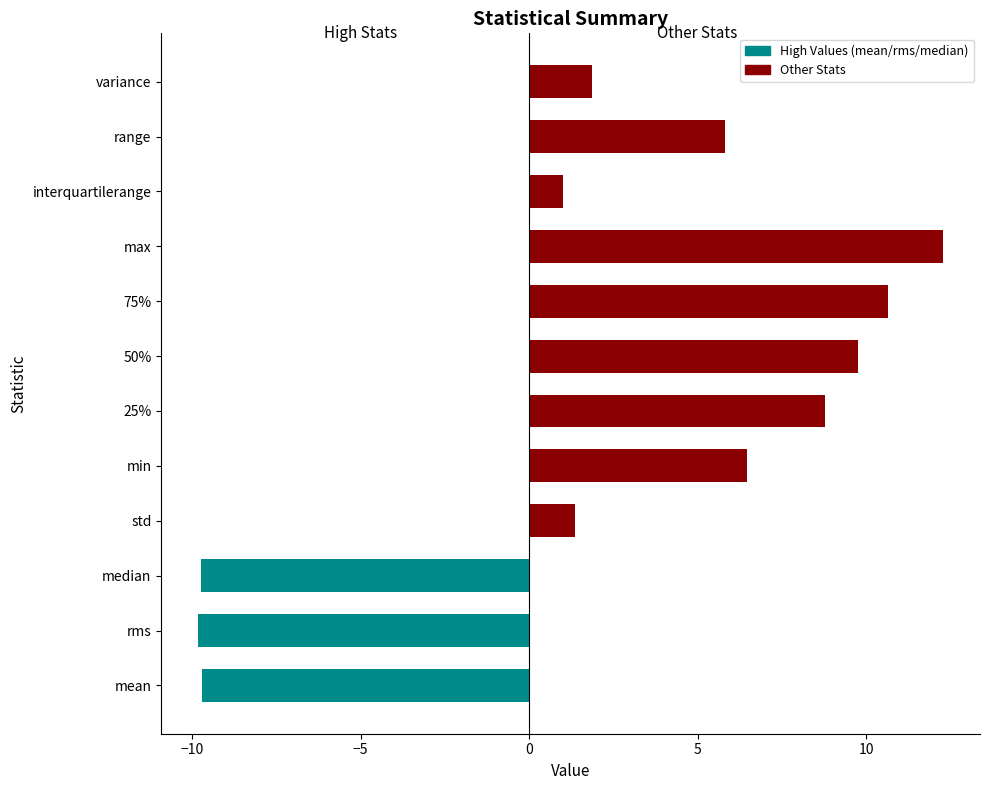

Which has a higher value, interquartilerange or min?

min